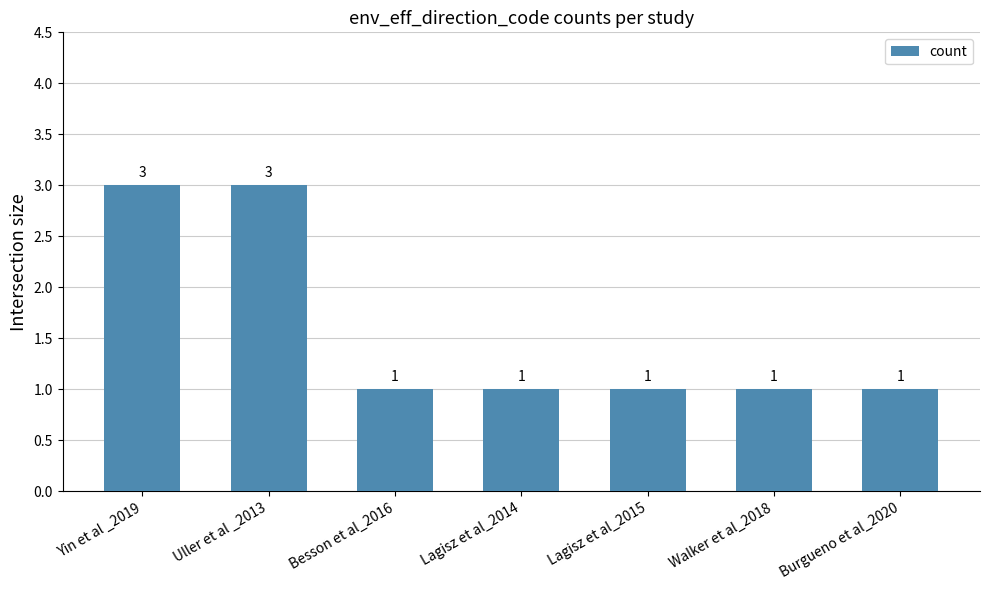

Between Uller et al _2013 and Walker et al_2018, which is larger?

Uller et al _2013